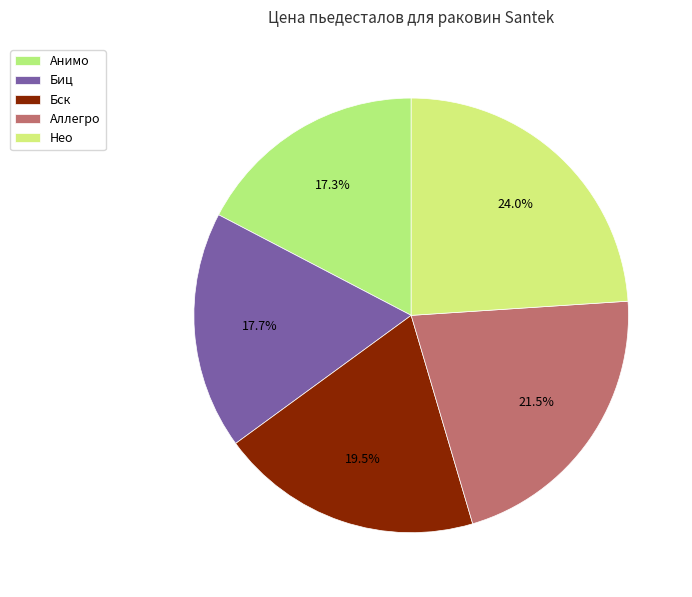

Count the number of slices in the pie.

5